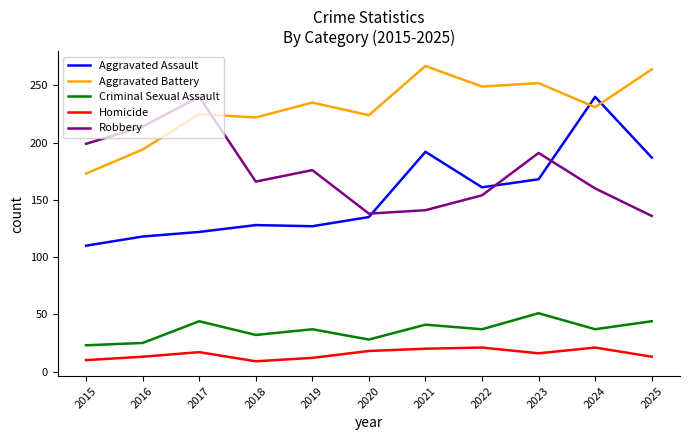

Which series has the largest total across all categories?

Aggravated Battery